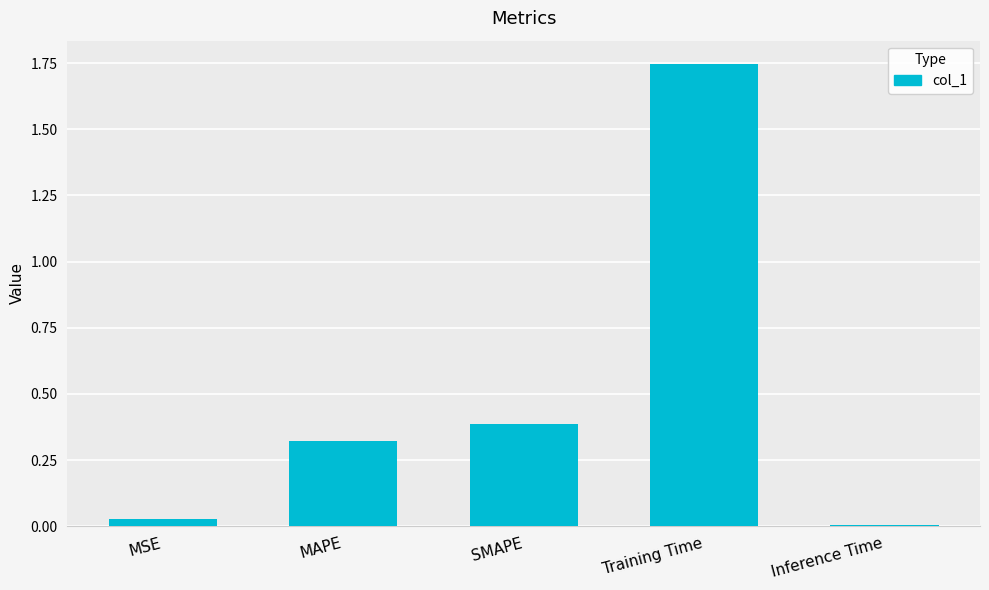

What is the difference between the second highest and minimum values?

0.4